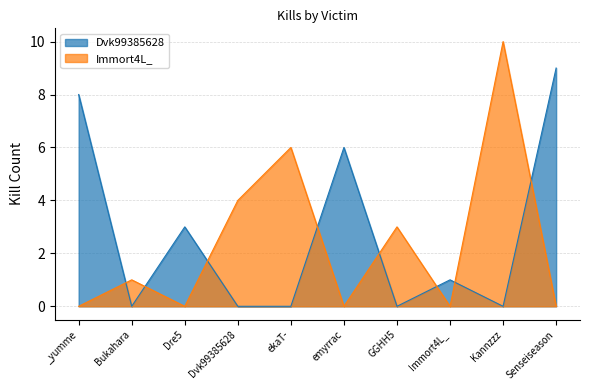

What is the difference between the second highest and second lowest values in the Immort4L_ series?

6